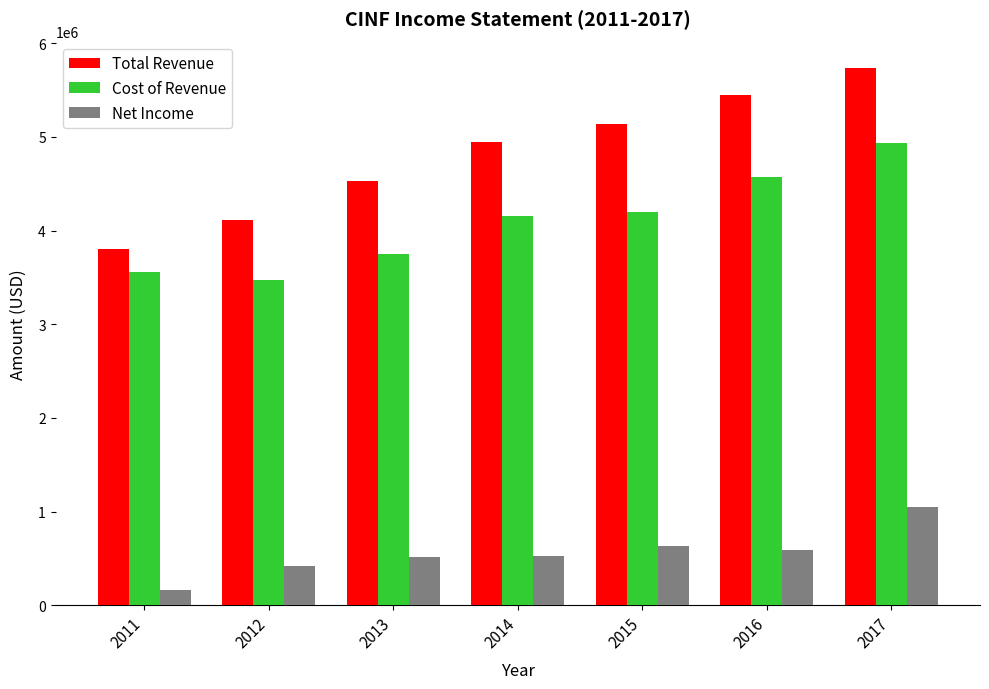

What is the difference between the maximum and second lowest values in the Total Revenue series?

1621000